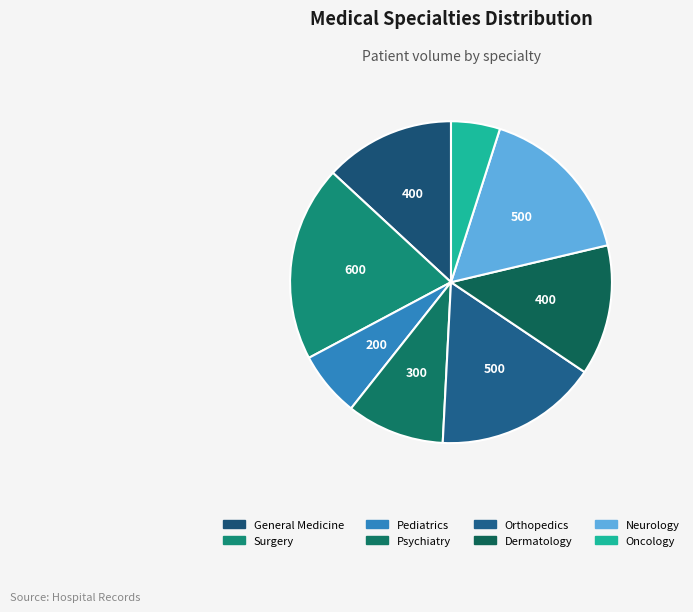

True or false: Pediatrics accounts for 7% of the total.

True